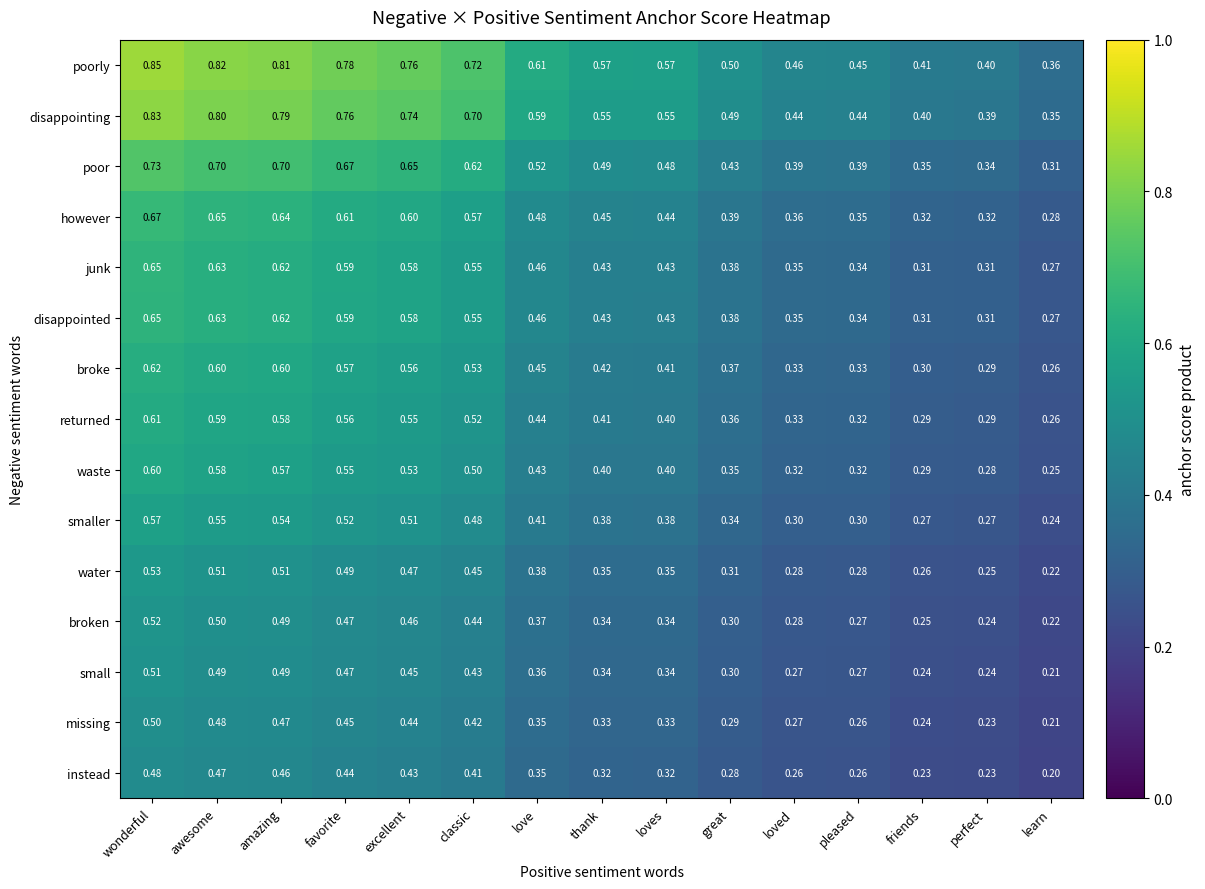

At which label is however closest to 0?

learn